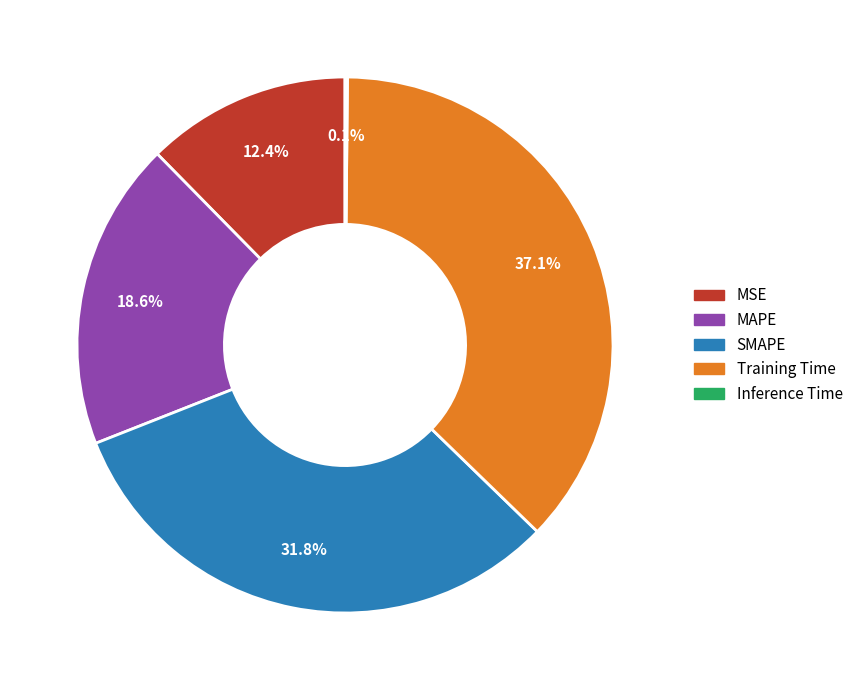

What portion of the pie excludes MSE?

87.6%